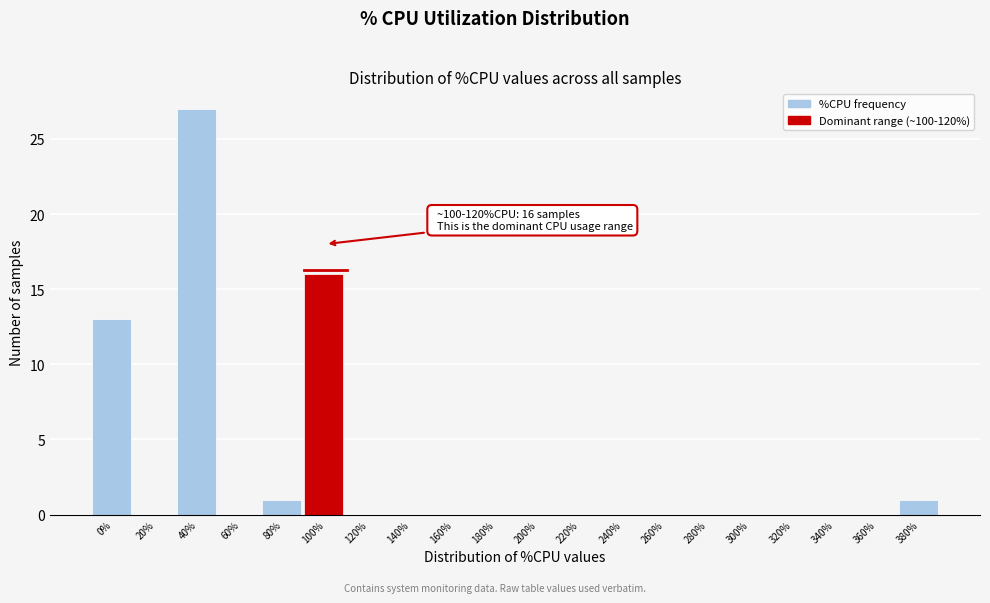

Reading left to right, list all the values displayed in this chart.

0%=13	20%=0	40%=27	60%=0	80%=1	100%=16	120%=0	140%=0	160%=0	180%=0	200%=0	220%=0	240%=0	260%=0	280%=0	300%=0	320%=0	340%=0	360%=0	380%=1